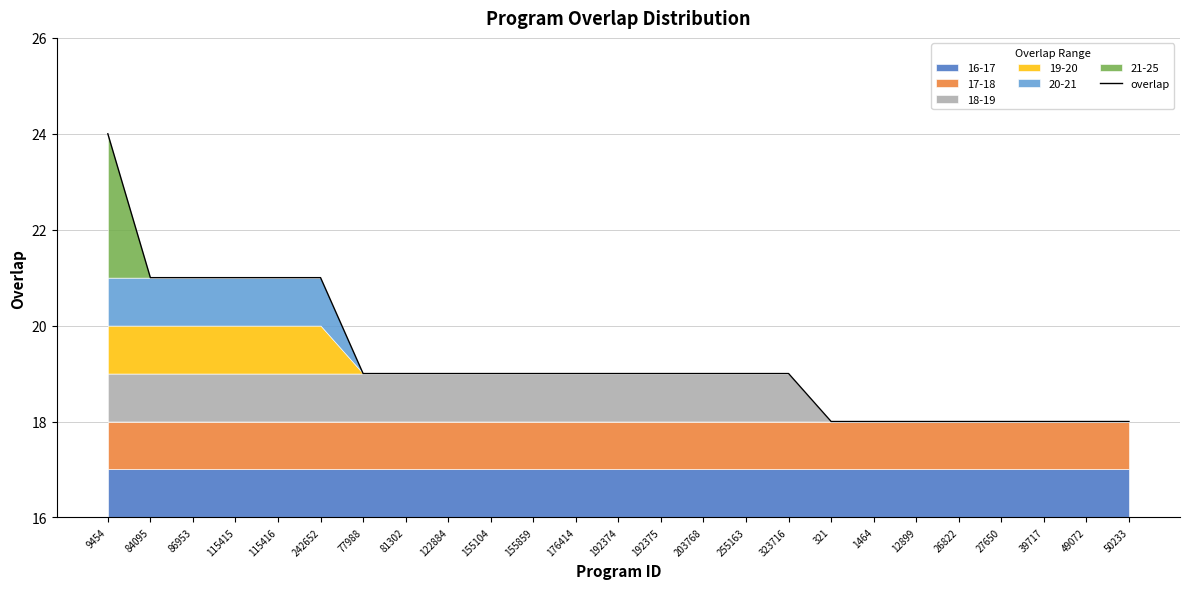

Between 77988 and 155104, which is larger?

77988